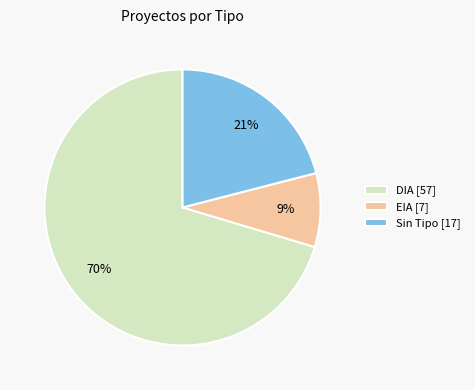

Does any single category account for the majority?

Yes